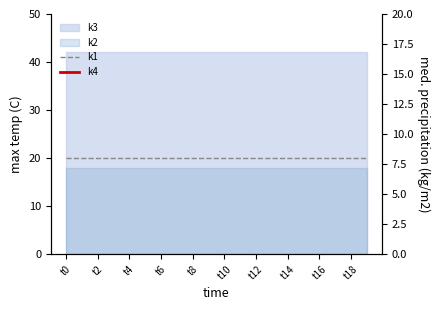

The value of k4 at t2 is 58. True or false?

False